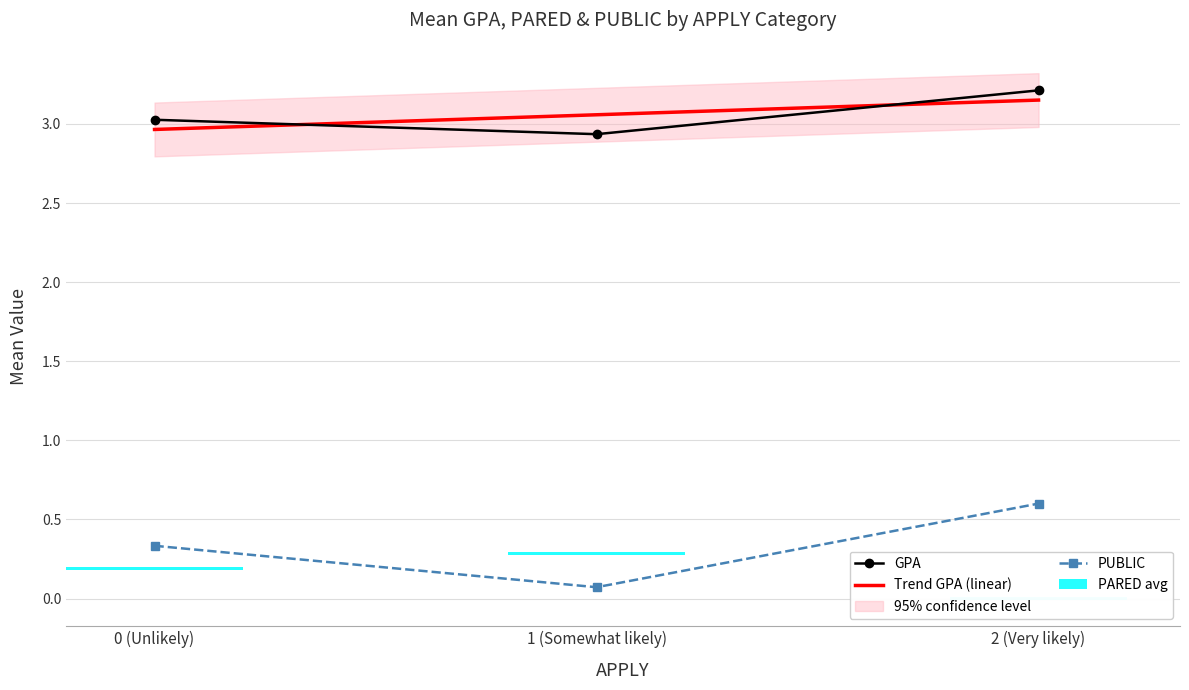

True or false: PARED has a value of 0.5 at 1.

False